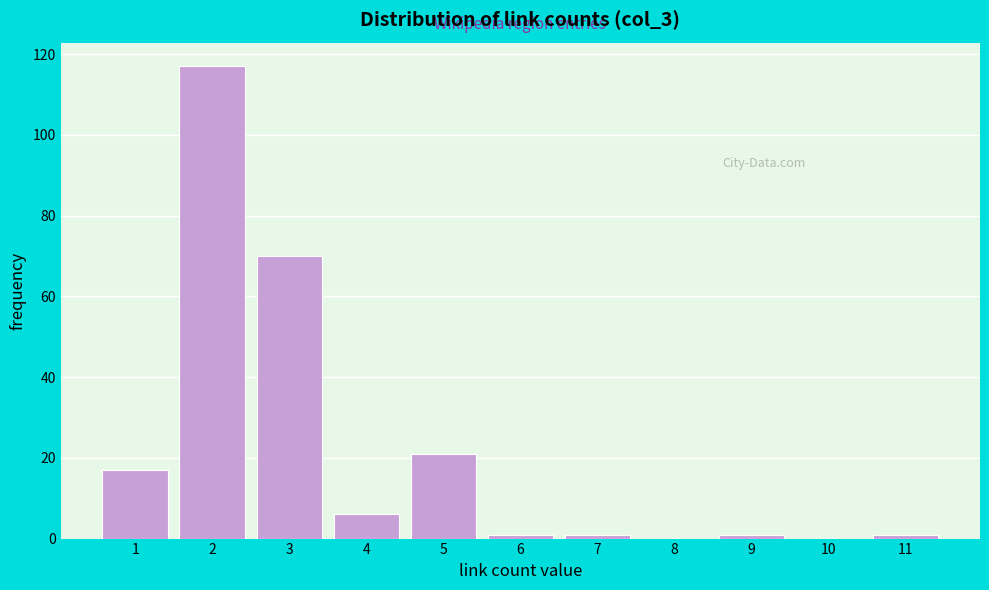

Reading left to right, list every bar in this chart as the range it spans on the x-axis followed by its height. The values are not printed on the chart, so give them approximately, as read against the axis.

0.5 to 1.5: 18
1.5 to 2.5: 118
2.5 to 3.5: 70
3.5 to 4.5: 6
4.5 to 5.5: 22
5.5 to 6.5: under 2
6.5 to 7.5: under 2
7.5 to 8.5: 0
8.5 to 9.5: under 2
9.5 to 10.5: 0
10.5 to 11.5: under 2